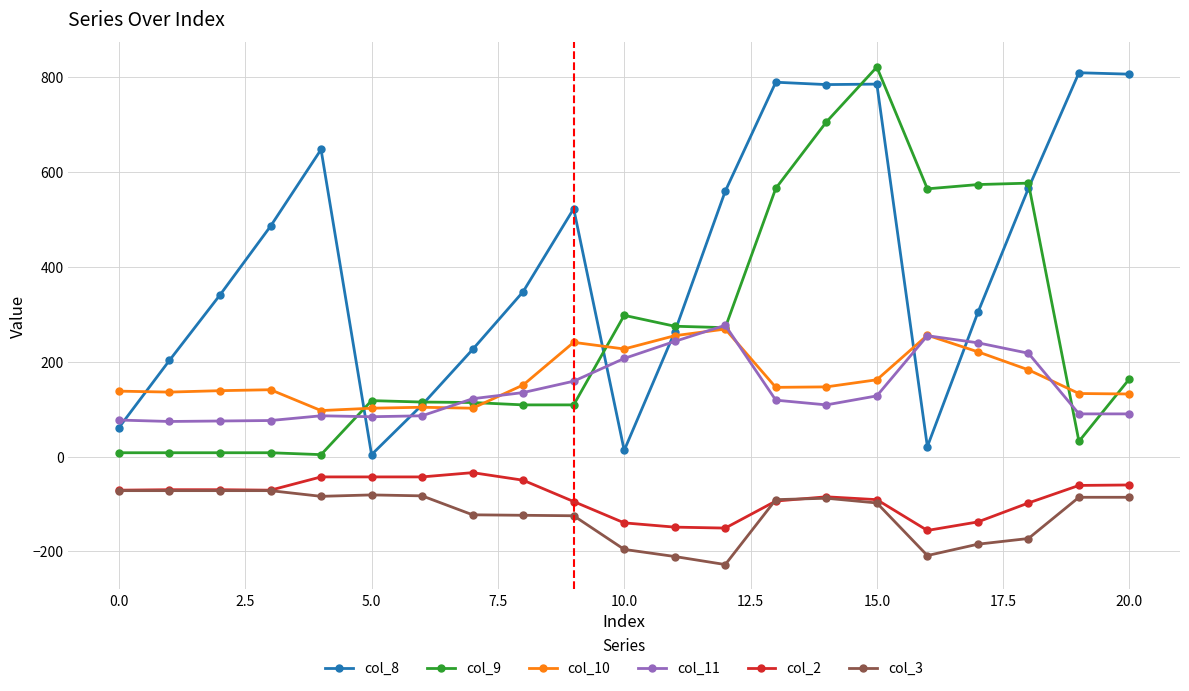

Which series has the largest total across all categories?

col_8